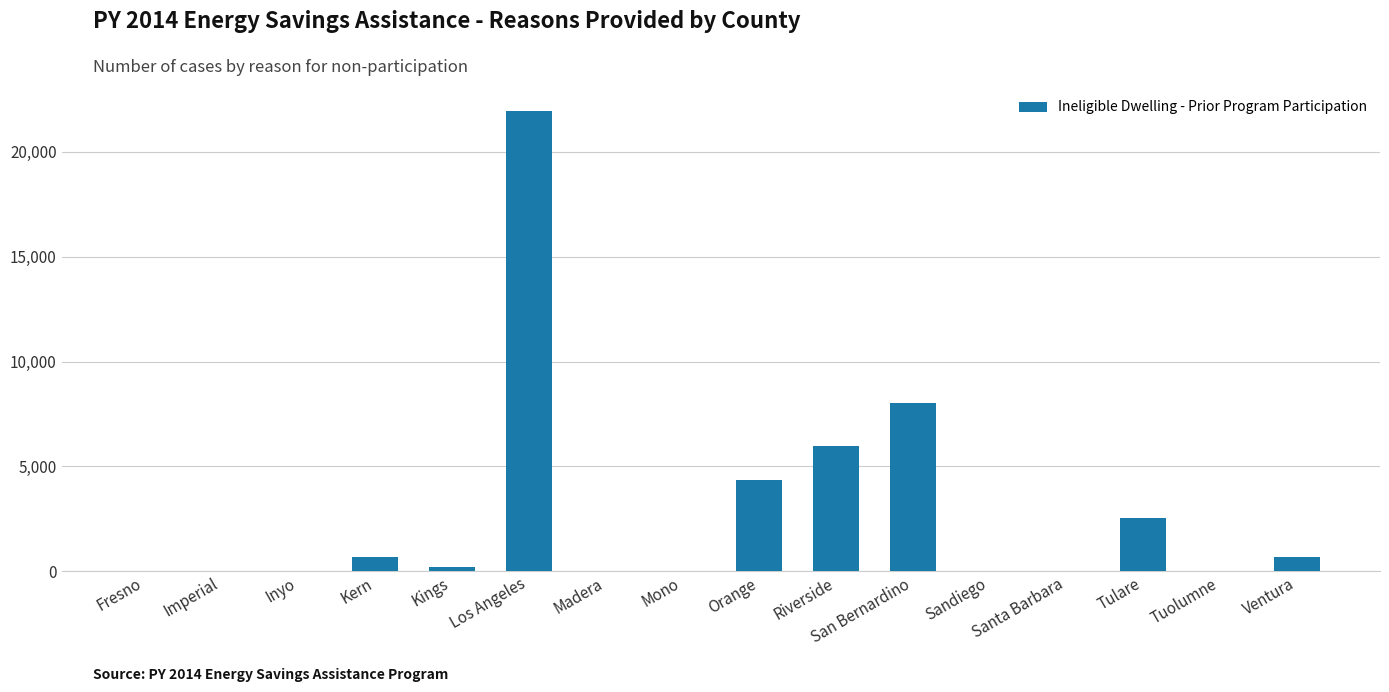

What is the sum of all values?

44408